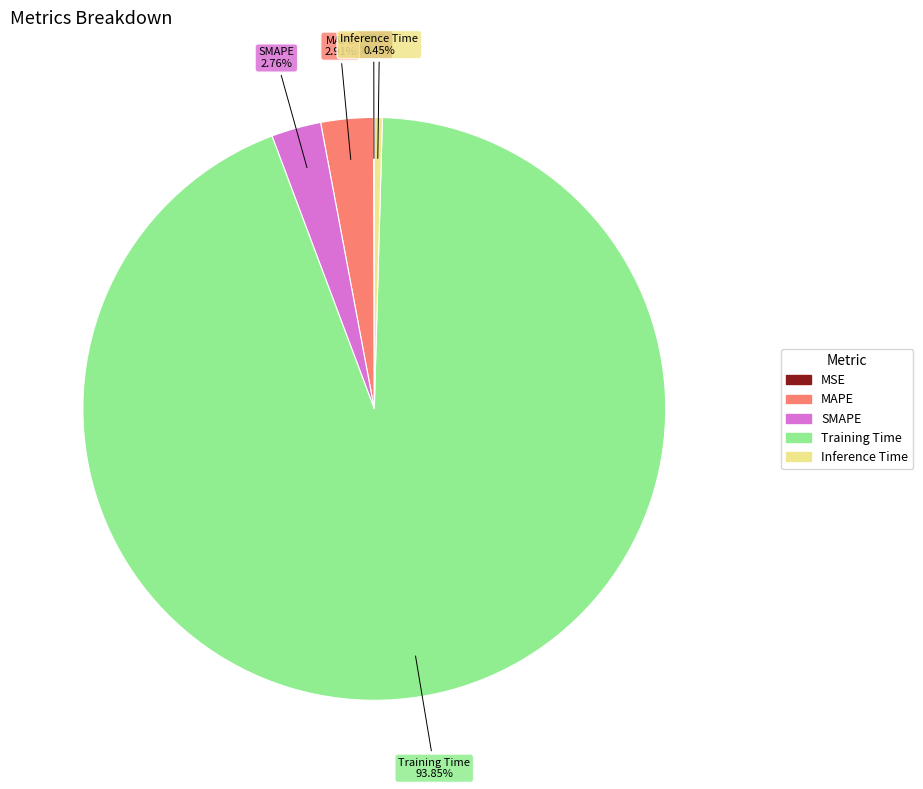

To the nearest percent, what is the difference between the largest and smallest slice percentages?

94%